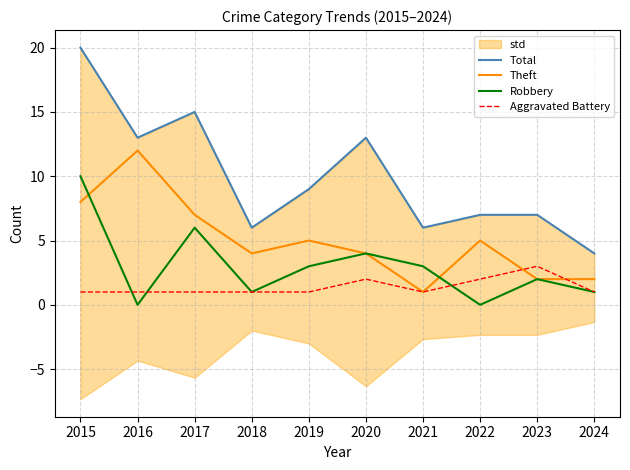

Is the value of Theft at 2015 greater than the value of Total at 2018?

Yes